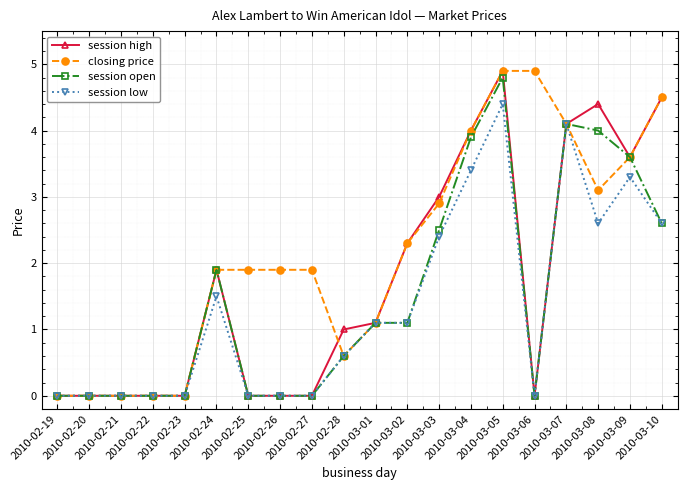

Does the chart display data point markers on the line(s)?

Yes